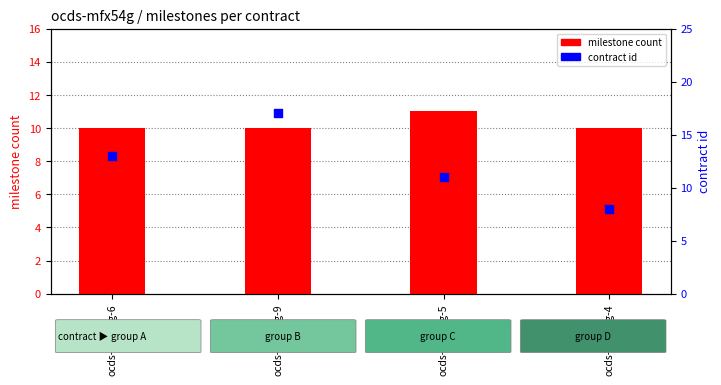

What is the total value across all series at ocds-mfx54g-9?

27